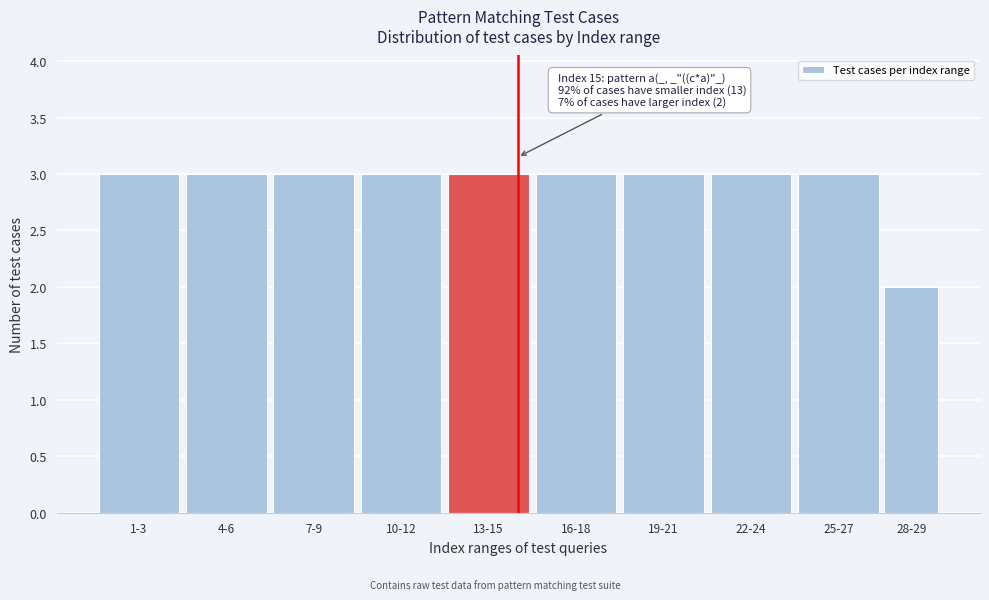

Reading left to right, extract all data points from this chart.

3	3	3	3	3	3	3	3	3	2